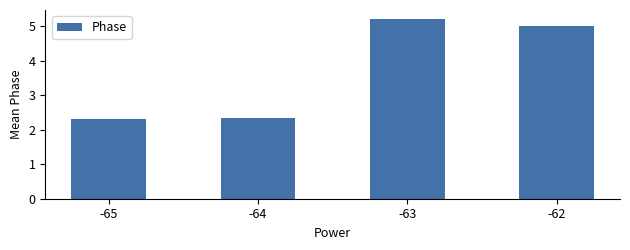

Rank the categories by value from highest to lowest.

-63, -62, -64, -65